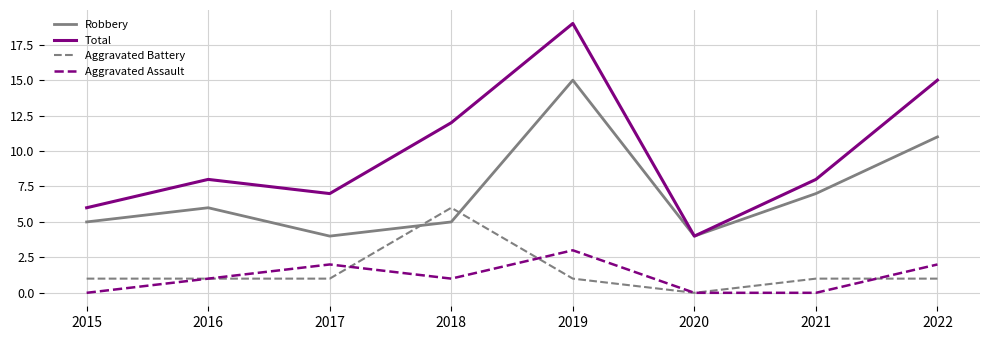

True or false: Aggravated Battery has a value of 2 at 2019.

False